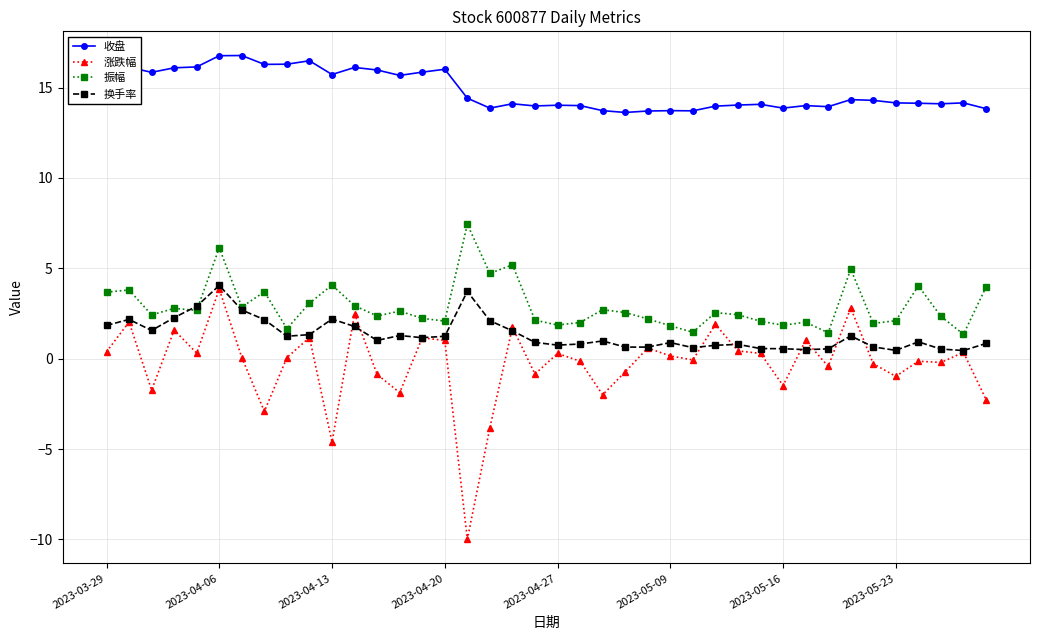

What is the average value of the 涨跌幅 series?

-0.3